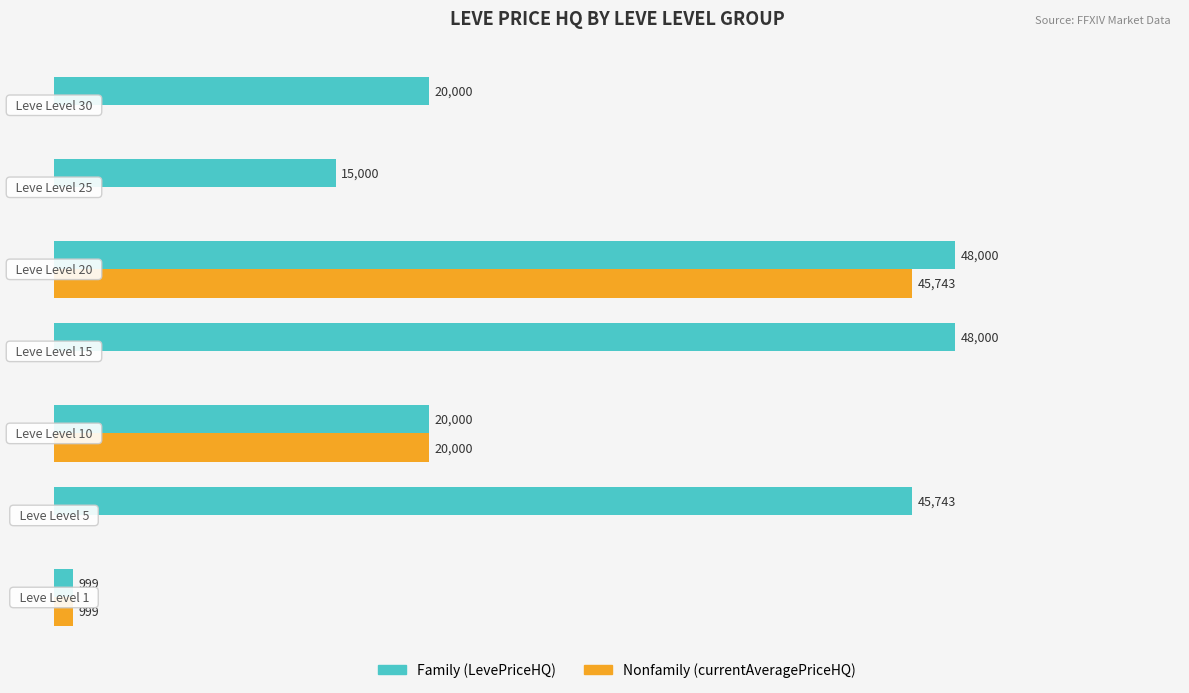

Does the chart contain stacked bars?

No